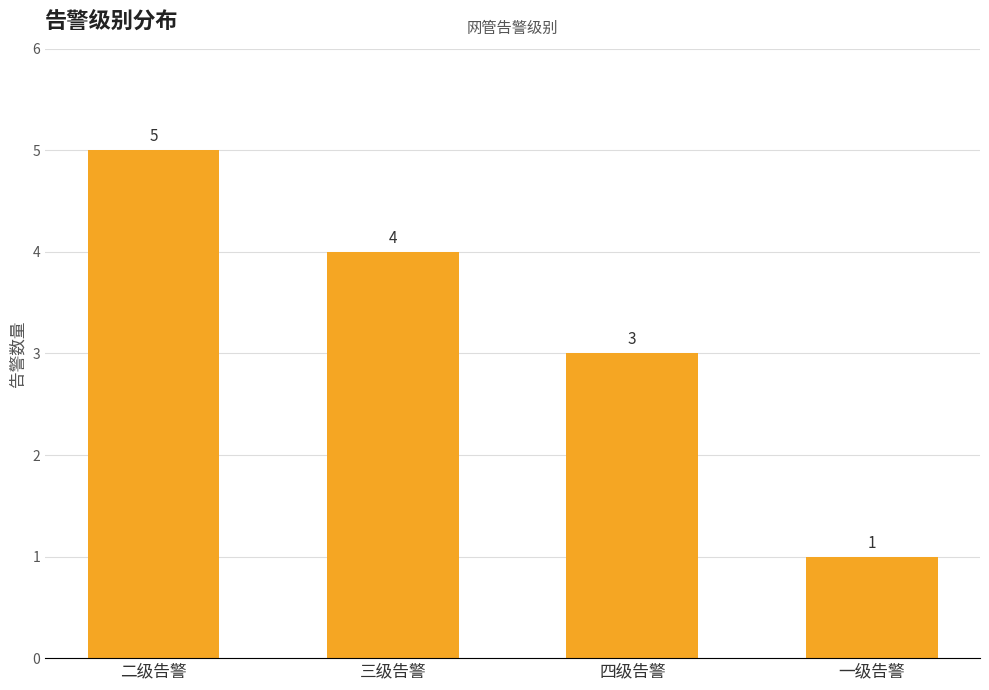

Rank the categories by value from highest to lowest.

二级告警, 三级告警, 四级告警, 一级告警